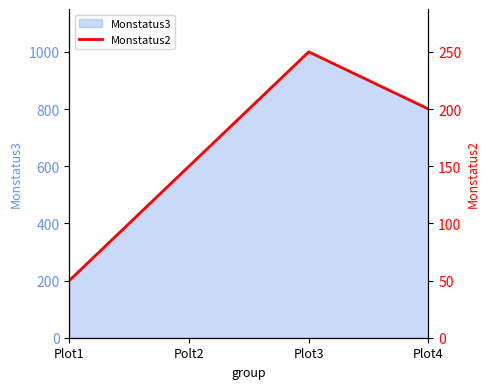

Rank the categories by value from highest to lowest.

Plot3, Plot4, Polt2, Plot1